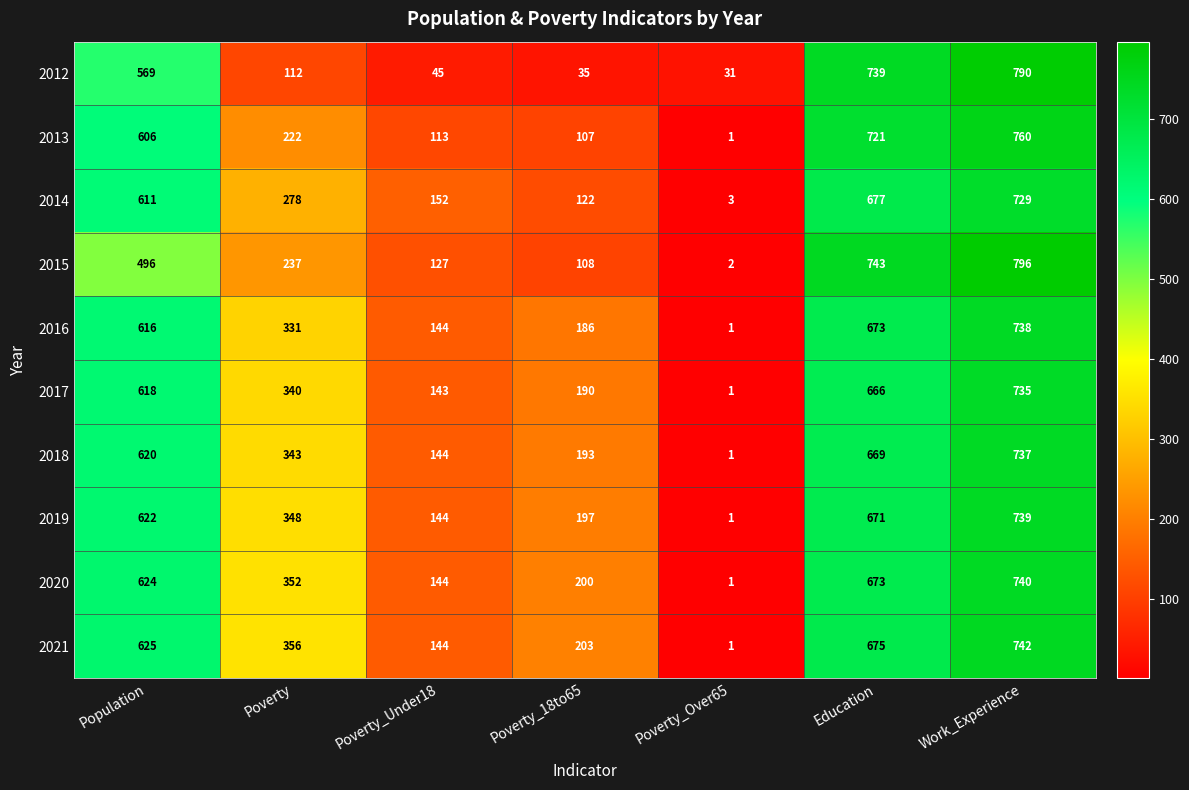

What is the sum of the 2019 values at Population and Poverty_Over65?

623